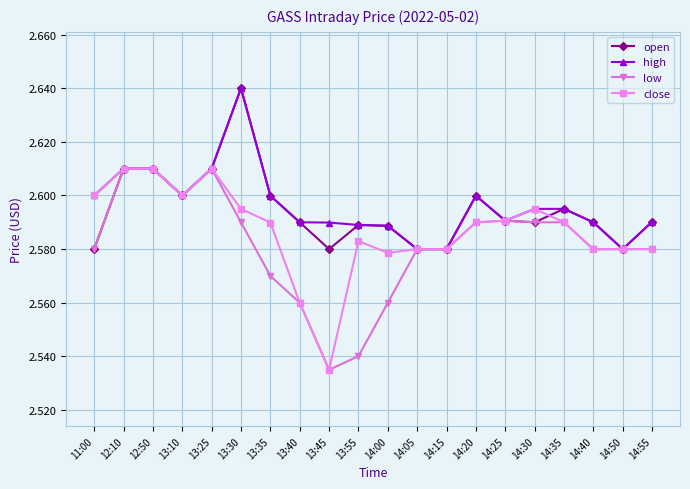

The value of high at 14:50 is 2.6. True or false?

True